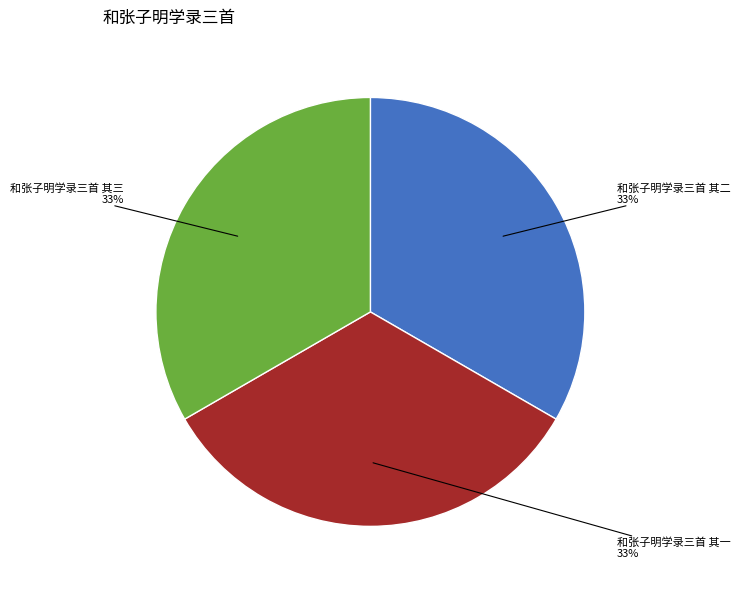

To the nearest percent, what portion does 和张子明学录三首 其二 represent?

33%